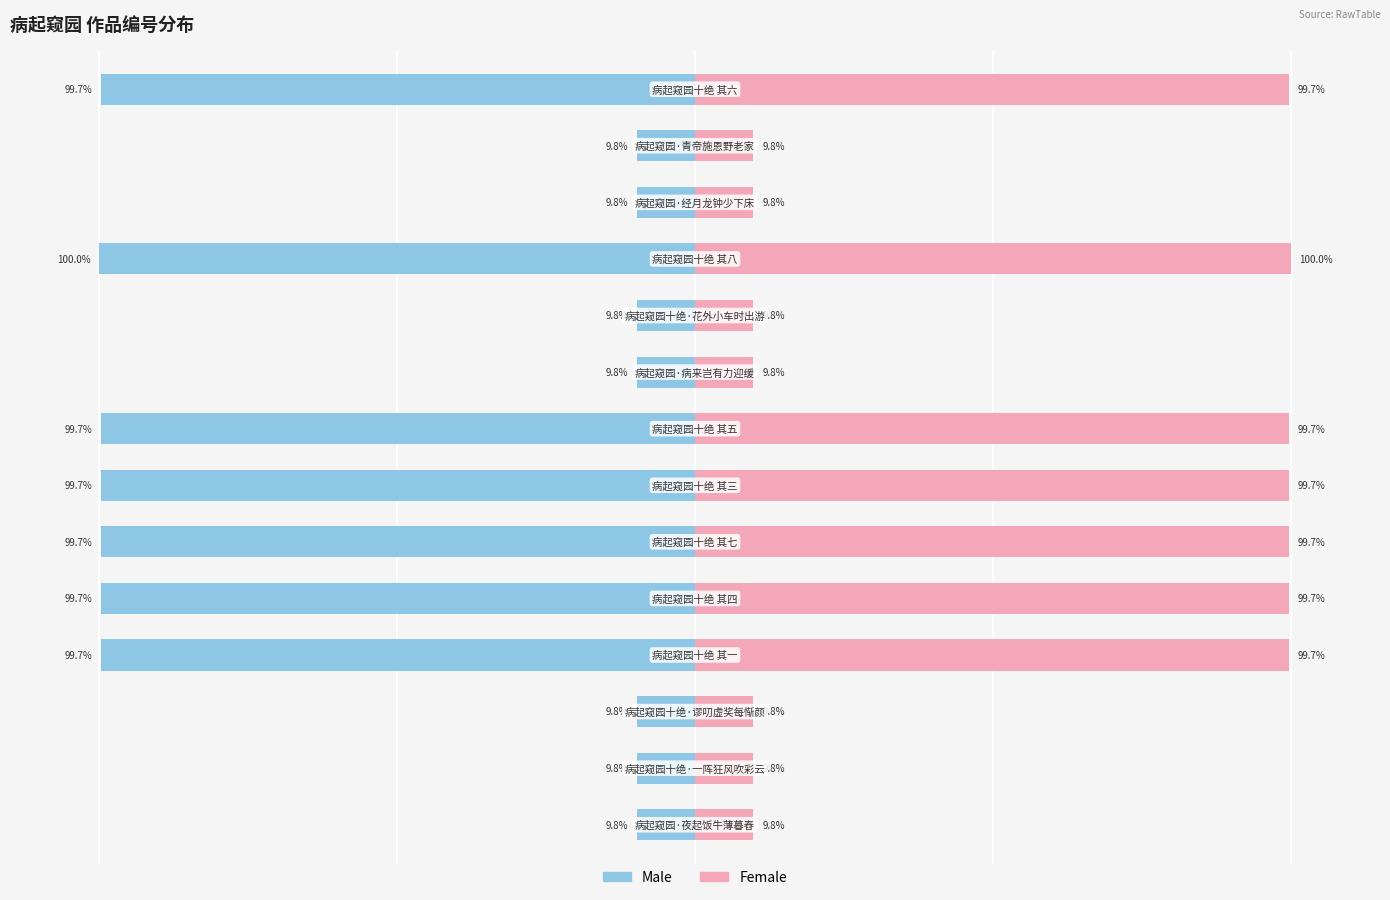

How many bars are there in each group?

2